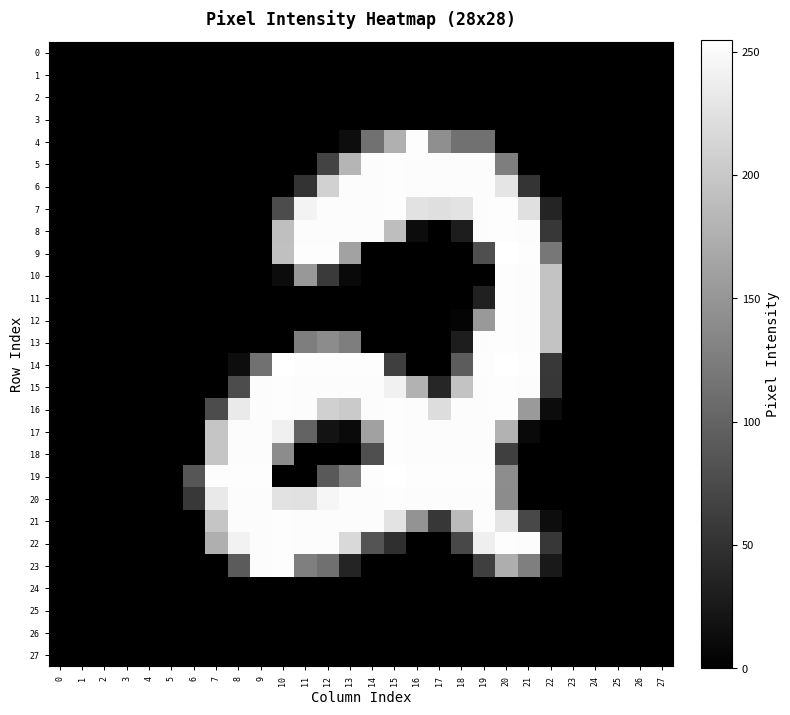

Reading left to right, transcribe all the data shown in this chart.

0: 0=0	1=0	2=0	3=0	4=0	5=0	6=0	7=0	8=0	9=0	10=0	11=0	12=0	13=0	14=0	15=0	16=0	17=0	18=0	19=0	20=0	21=0	22=0	23=0	24=0	25=0	26=0	27=0
1: 0=0	1=0	2=0	3=0	4=0	5=0	6=0	7=0	8=0	9=0	10=0	11=0	12=0	13=0	14=0	15=0	16=0	17=0	18=0	19=0	20=0	21=0	22=0	23=0	24=0	25=0	26=0	27=0
2: 0=0	1=0	2=0	3=0	4=0	5=0	6=0	7=0	8=0	9=0	10=0	11=0	12=0	13=0	14=0	15=0	16=0	17=0	18=0	19=0	20=0	21=0	22=0	23=0	24=0	25=0	26=0	27=0
3: 0=0	1=0	2=0	3=0	4=0	5=0	6=0	7=0	8=0	9=0	10=0	11=0	12=0	13=0	14=0	15=0	16=0	17=0	18=0	19=0	20=0	21=0	22=0	23=0	24=0	25=0	26=0	27=0
4: 0=0	1=0	2=0	3=0	4=0	5=0	6=0	7=0	8=0	9=0	10=0	11=0	12=0	13=13	14=113	15=176	16=253	17=143	18=113	19=113	20=0	21=0	22=0	23=0	24=0	25=0	26=0	27=0
5: 0=0	1=0	2=0	3=0	4=0	5=0	6=0	7=0	8=0	9=0	10=0	11=0	12=67	13=181	14=252	15=253	16=252	17=252	18=252	19=252	20=126	21=0	22=0	23=0	24=0	25=0	26=0	27=0
6: 0=0	1=0	2=0	3=0	4=0	5=0	6=0	7=0	8=0	9=0	10=0	11=51	12=209	13=252	14=252	15=253	16=252	17=252	18=252	19=252	20=229	21=53	22=0	23=0	24=0	25=0	26=0	27=0
7: 0=0	1=0	2=0	3=0	4=0	5=0	6=0	7=0	8=0	9=0	10=76	11=243	12=252	13=252	14=252	15=253	16=226	17=223	18=227	19=252	20=253	21=224	22=37	23=0	24=0	25=0	26=0	27=0
8: 0=0	1=0	2=0	3=0	4=0	5=0	6=0	7=0	8=0	9=0	10=191	11=252	12=252	13=252	14=252	15=190	16=12	17=0	18=29	19=252	20=253	21=252	22=55	23=0	24=0	25=0	26=0	27=0
9: 0=0	1=0	2=0	3=0	4=0	5=0	6=0	7=0	8=0	9=0	10=192	11=253	12=253	13=162	14=0	15=0	16=0	17=0	18=0	19=79	20=255	21=253	22=119	23=0	24=0	25=0	26=0	27=0
10: 0=0	1=0	2=0	3=0	4=0	5=0	6=0	7=0	8=0	9=0	10=12	11=152	12=58	13=9	14=0	15=0	16=0	17=0	18=0	19=0	20=253	21=252	22=195	23=0	24=0	25=0	26=0	27=0
11: 0=0	1=0	2=0	3=0	4=0	5=0	6=0	7=0	8=0	9=0	10=0	11=0	12=0	13=0	14=0	15=0	16=0	17=0	18=0	19=32	20=253	21=252	22=195	23=0	24=0	25=0	26=0	27=0
12: 0=0	1=0	2=0	3=0	4=0	5=0	6=0	7=0	8=0	9=0	10=0	11=0	12=0	13=0	14=0	15=0	16=0	17=0	18=4	19=153	20=253	21=252	22=195	23=0	24=0	25=0	26=0	27=0
13: 0=0	1=0	2=0	3=0	4=0	5=0	6=0	7=0	8=0	9=0	10=0	11=126	12=140	13=126	14=0	15=0	16=0	17=0	18=29	19=252	20=253	21=252	22=195	23=0	24=0	25=0	26=0	27=0
14: 0=0	1=0	2=0	3=0	4=0	5=0	6=0	7=0	8=13	9=113	10=255	11=253	12=253	13=253	14=253	15=63	16=0	17=0	18=92	19=253	20=255	21=253	22=56	23=0	24=0	25=0	26=0	27=0
15: 0=0	1=0	2=0	3=0	4=0	5=0	6=0	7=0	8=76	9=252	10=253	11=252	12=252	13=252	14=252	15=241	16=178	17=38	18=196	19=252	20=253	21=252	22=55	23=0	24=0	25=0	26=0	27=0
16: 0=0	1=0	2=0	3=0	4=0	5=0	6=0	7=76	8=234	9=252	10=253	11=252	12=208	13=202	14=252	15=253	16=252	17=221	18=252	19=252	20=253	21=154	22=12	23=0	24=0	25=0	26=0	27=0
17: 0=0	1=0	2=0	3=0	4=0	5=0	6=0	7=197	8=252	9=252	10=240	11=99	12=19	13=10	14=161	15=253	16=252	17=252	18=252	19=252	20=178	21=9	22=0	23=0	24=0	25=0	26=0	27=0
18: 0=0	1=0	2=0	3=0	4=0	5=0	6=0	7=197	8=252	9=252	10=140	11=0	12=0	13=0	14=79	15=253	16=252	17=252	18=252	19=252	20=63	21=0	22=0	23=0	24=0	25=0	26=0	27=0
19: 0=0	1=0	2=0	3=0	4=0	5=0	6=86	7=253	8=253	9=253	10=0	11=0	12=89	13=128	14=253	15=255	16=253	17=253	18=253	19=253	20=141	21=0	22=0	23=0	24=0	25=0	26=0	27=0
20: 0=0	1=0	2=0	3=0	4=0	5=0	6=57	7=233	8=252	9=252	10=226	11=225	12=246	13=252	14=252	15=253	16=252	17=252	18=252	19=252	20=140	21=0	22=0	23=0	24=0	25=0	26=0	27=0
21: 0=0	1=0	2=0	3=0	4=0	5=0	6=0	7=197	8=252	9=252	10=253	11=252	12=252	13=252	14=252	15=228	16=148	17=55	18=187	19=252	20=229	21=72	22=13	23=0	24=0	25=0	26=0	27=0
22: 0=0	1=0	2=0	3=0	4=0	5=0	6=0	7=175	8=242	9=252	10=253	11=252	12=252	13=217	14=84	15=47	16=0	17=0	18=72	19=239	20=253	21=252	22=55	23=0	24=0	25=0	26=0	27=0
23: 0=0	1=0	2=0	3=0	4=0	5=0	6=0	7=0	8=91	9=252	10=253	11=127	12=112	13=37	14=0	15=0	16=0	17=0	18=0	19=63	20=174	21=127	22=25	23=0	24=0	25=0	26=0	27=0
24: 0=0	1=0	2=0	3=0	4=0	5=0	6=0	7=0	8=0	9=0	10=0	11=0	12=0	13=0	14=0	15=0	16=0	17=0	18=0	19=0	20=0	21=0	22=0	23=0	24=0	25=0	26=0	27=0
25: 0=0	1=0	2=0	3=0	4=0	5=0	6=0	7=0	8=0	9=0	10=0	11=0	12=0	13=0	14=0	15=0	16=0	17=0	18=0	19=0	20=0	21=0	22=0	23=0	24=0	25=0	26=0	27=0
26: 0=0	1=0	2=0	3=0	4=0	5=0	6=0	7=0	8=0	9=0	10=0	11=0	12=0	13=0	14=0	15=0	16=0	17=0	18=0	19=0	20=0	21=0	22=0	23=0	24=0	25=0	26=0	27=0
27: 0=0	1=0	2=0	3=0	4=0	5=0	6=0	7=0	8=0	9=0	10=0	11=0	12=0	13=0	14=0	15=0	16=0	17=0	18=0	19=0	20=0	21=0	22=0	23=0	24=0	25=0	26=0	27=0